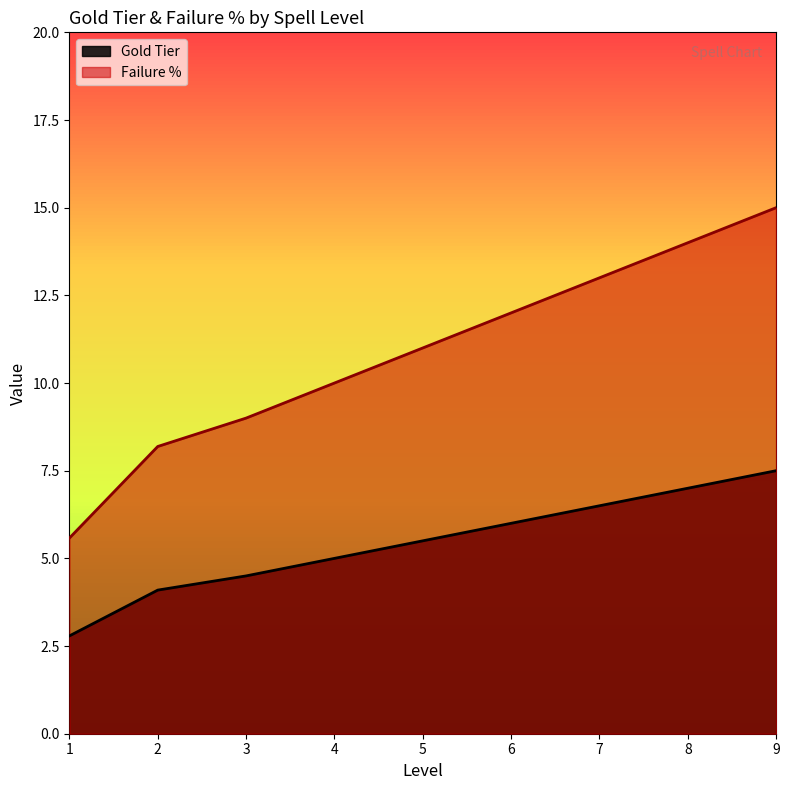

How many lines are shown in the chart?

2